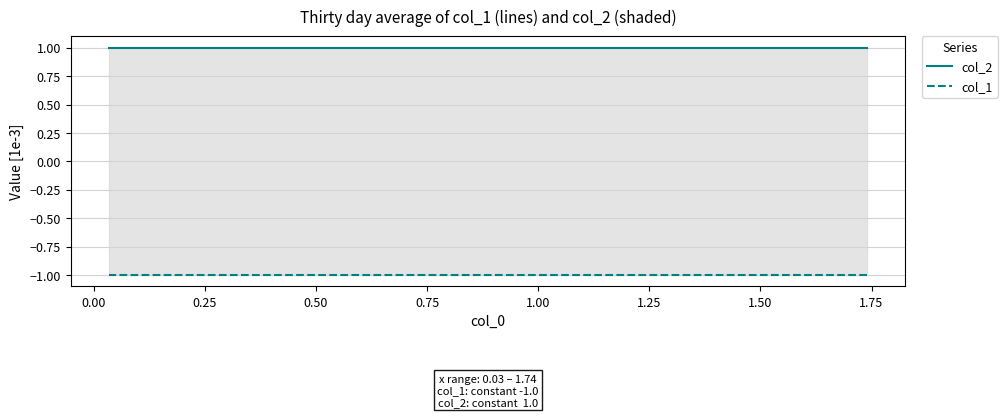

What is the label of the 8th point from the left?

1.50